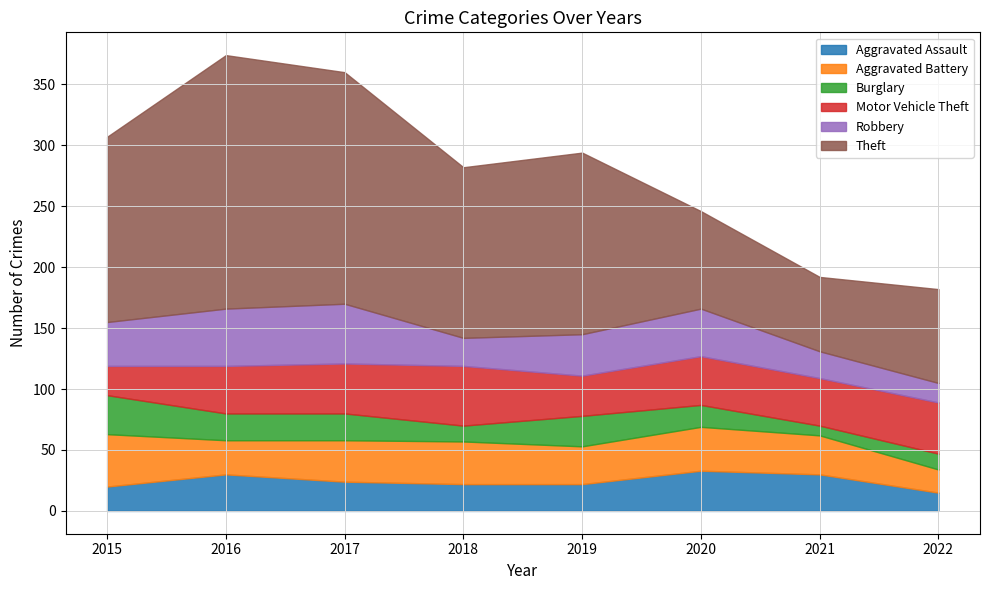

Between which two adjacent categories do Burglary and Motor Vehicle Theft first intersect?

2015 and 2016